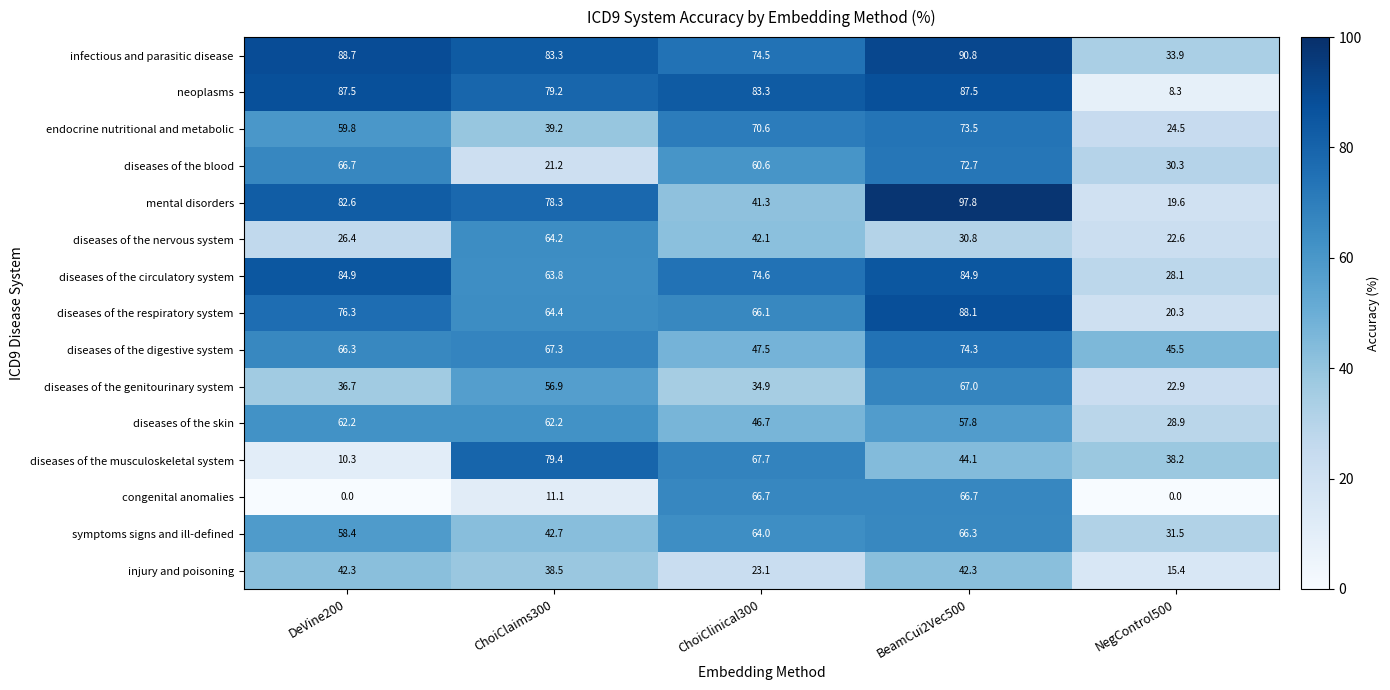

At which label does infectious and parasitic disease first exceed 83?

DeVine200